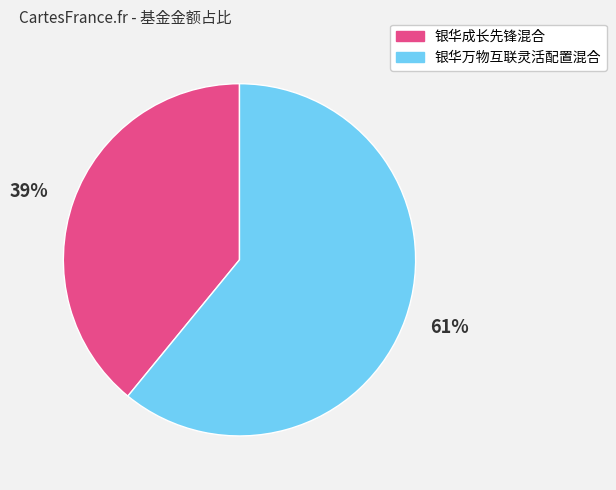

Which slice is the smallest?

银华成长先锋混合